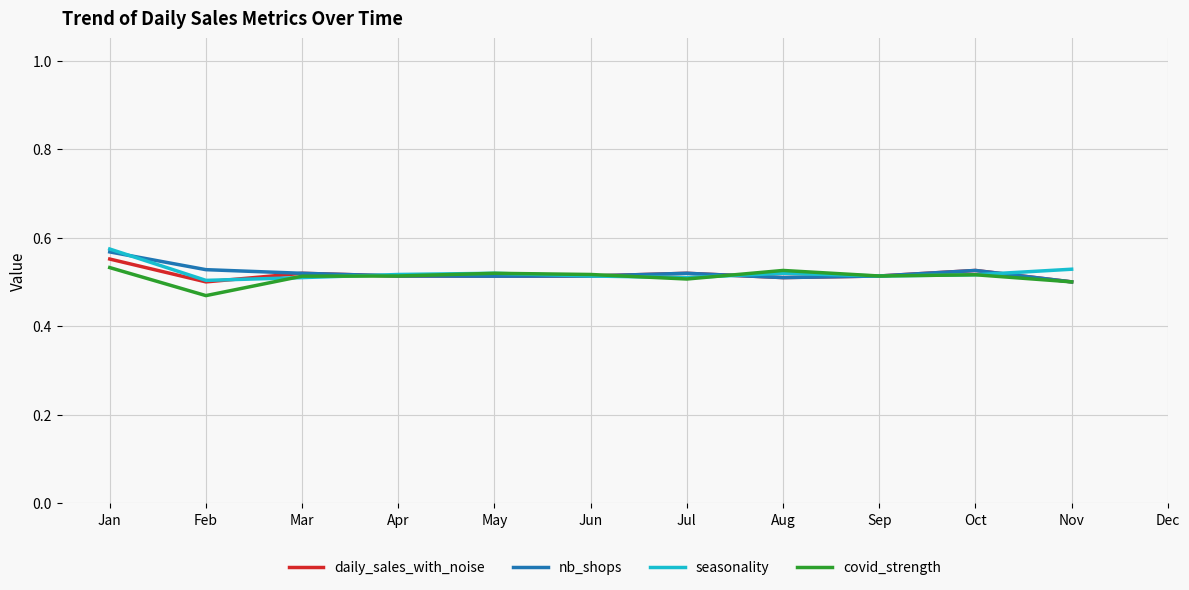

Between which two adjacent categories do daily_sales_with_noise and seasonality first intersect?

Feb and Mar